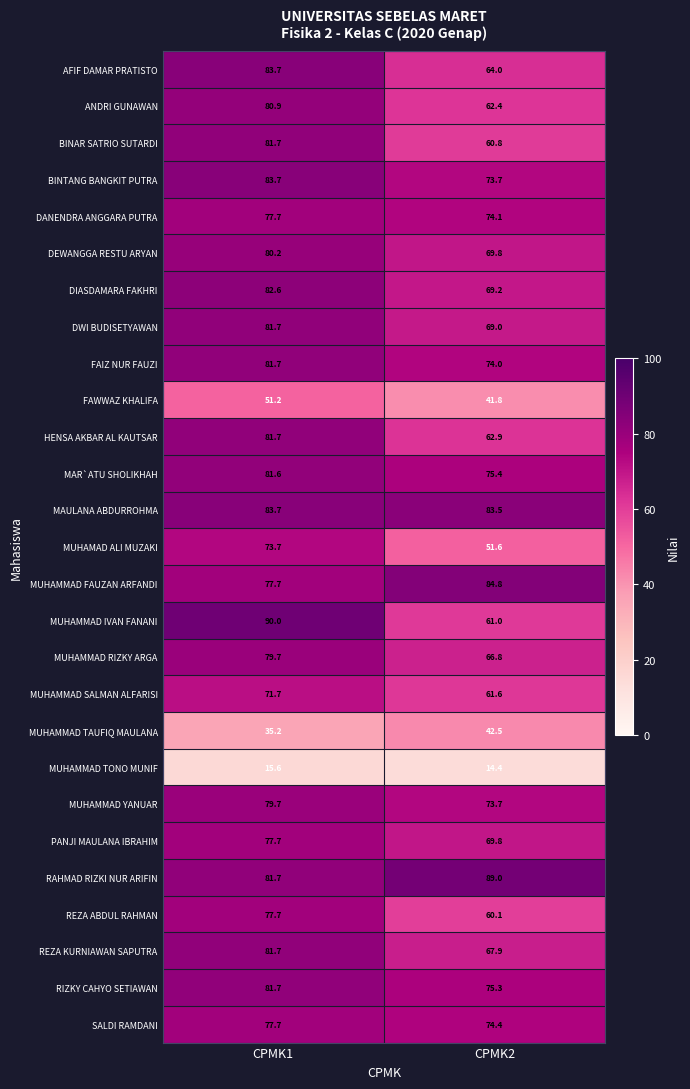

What is the sum of the MUHAMMAD TAUFIQ MAULANA values at CPMK1 and CPMK2?

77.7